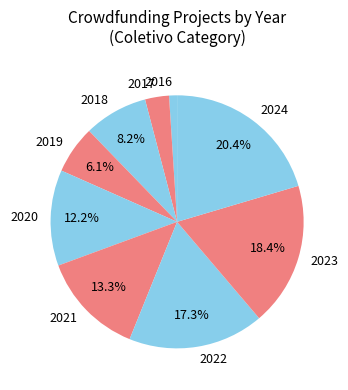

Which category has the smallest portion of the pie?

2016